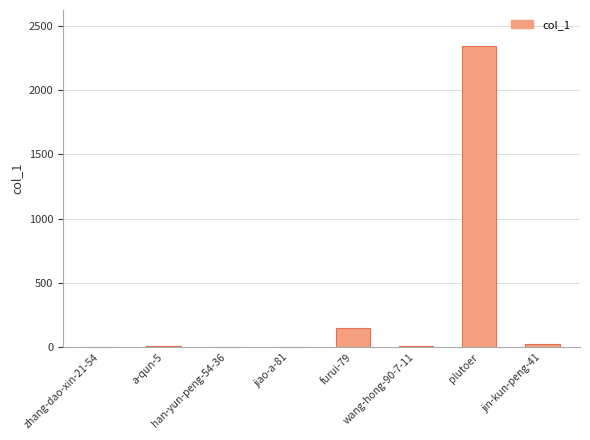

What is the sum of all values?

2536